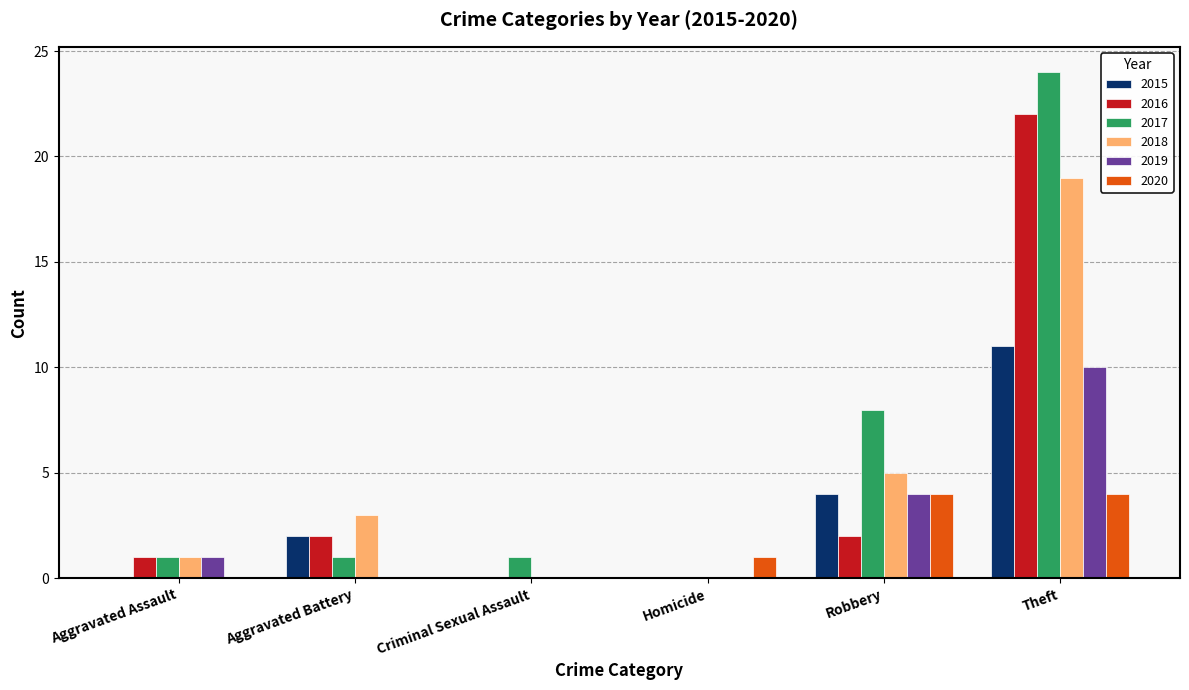

Does the chart contain stacked bars?

No